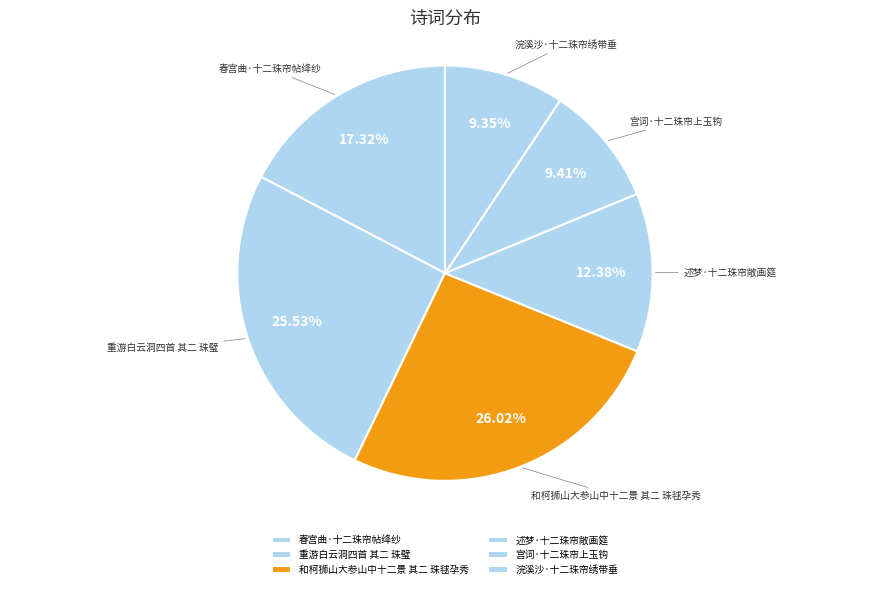

Which has a higher value, 浣溪沙·十二珠帘绣带垂 or 和柯狮山大参山中十二景 其二 珠毬孕秀?

和柯狮山大参山中十二景 其二 珠毬孕秀